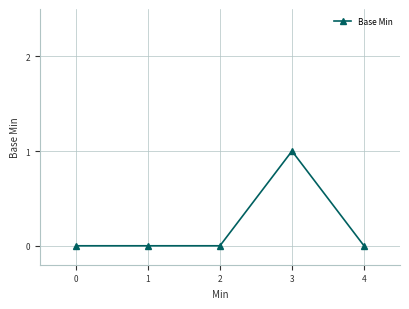

True or false: there are more than 0 points higher than both neighbors.

True